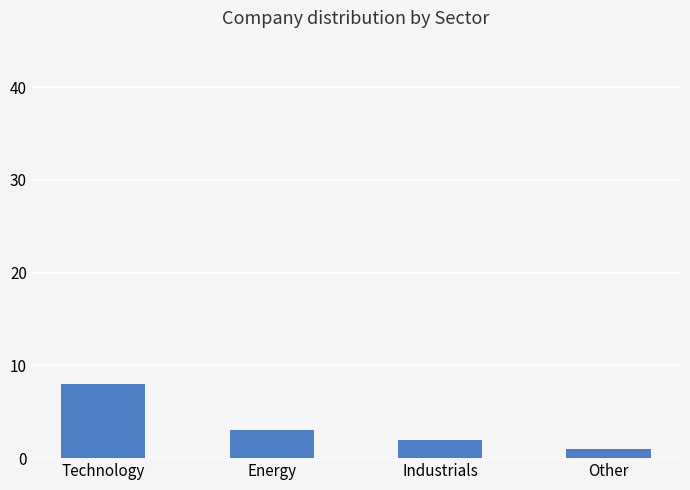

What is the label of the 3rd bar from the left?

Industrials